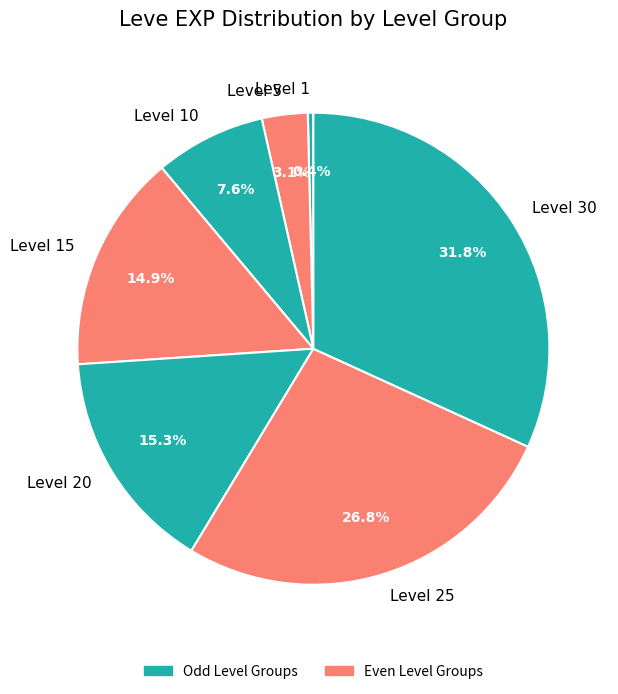

Is there any slice that represents more than half of the pie?

No